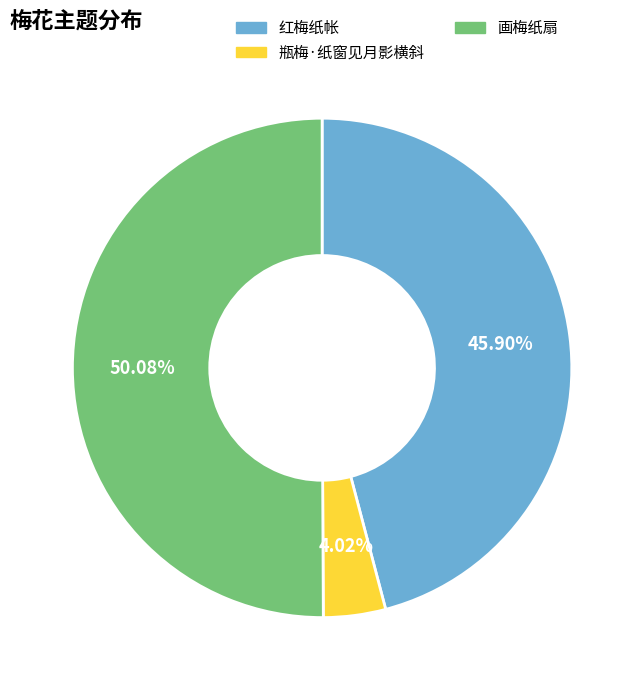

How many slices are in this pie chart?

3